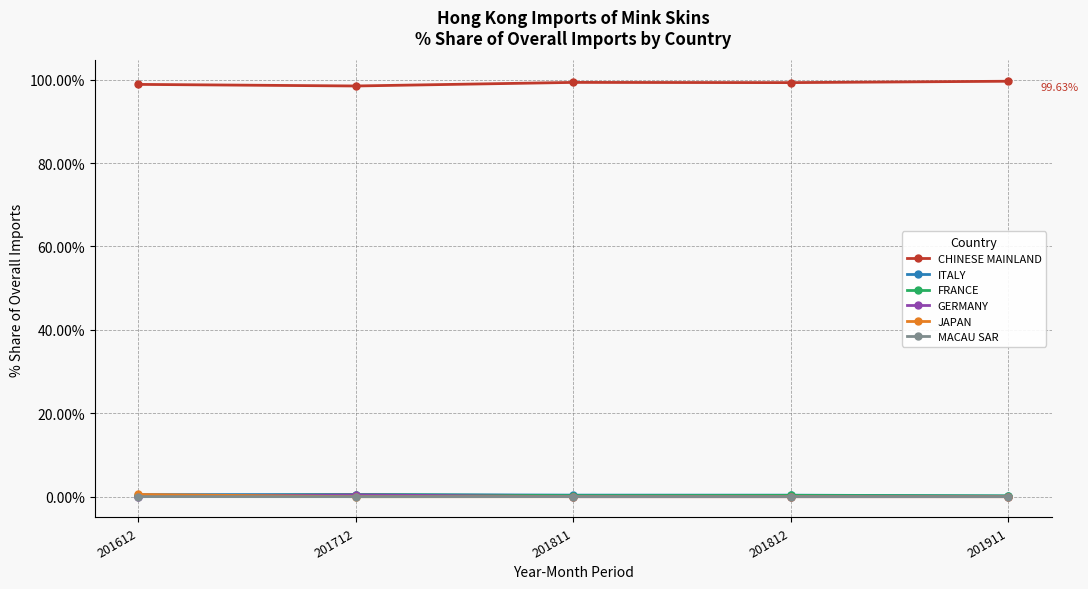

What is the greatest value displayed?

99.6